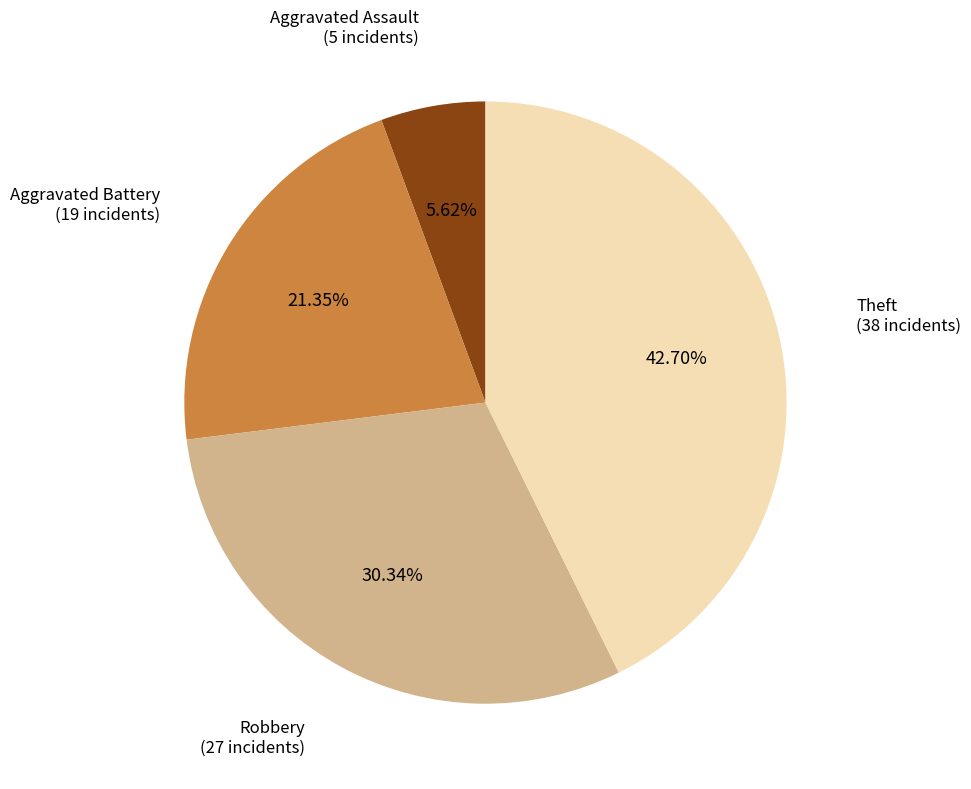

What is the total percentage of Robbery and Theft?

73.0%